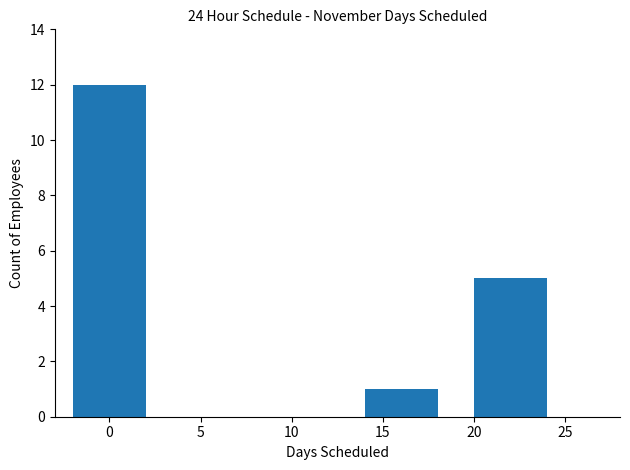

What is the average value?

6